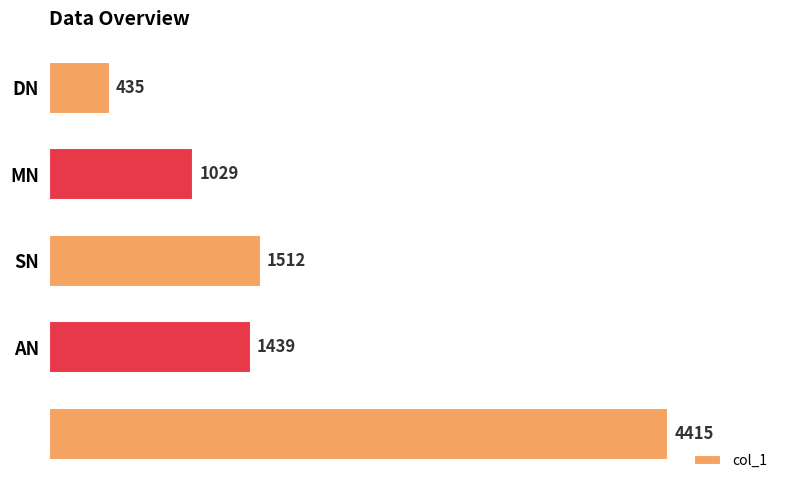

What is the average value?

1766